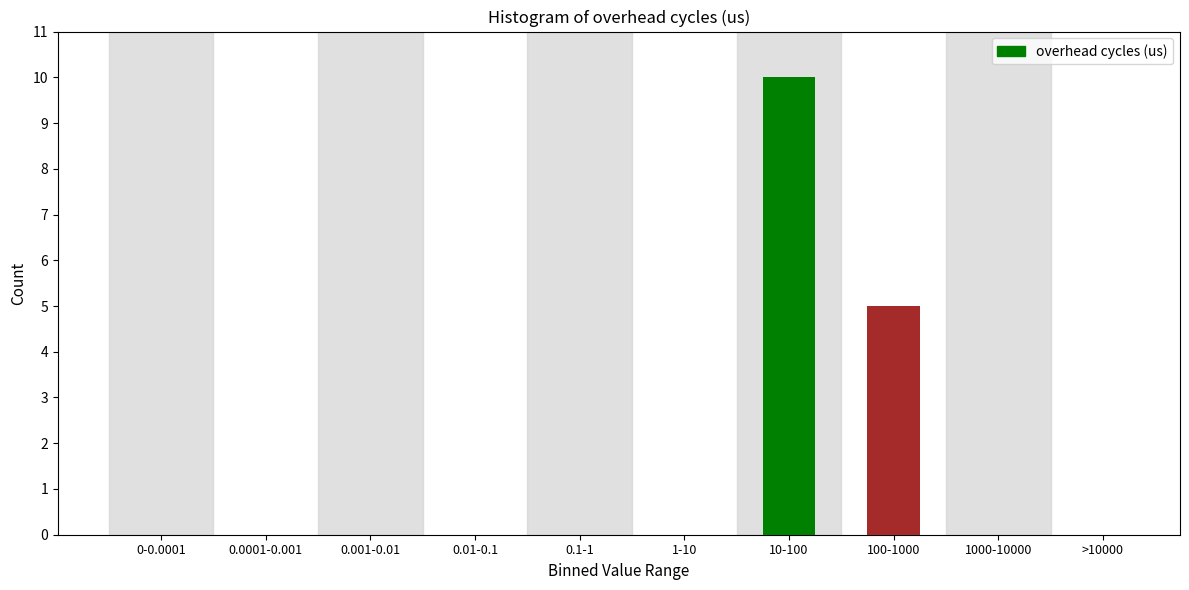

Reading right to left, list all the values displayed in this chart.

>10000=0	1000-10000=0	100-1000=5	10-100=10	1-10=0	0.1-1=0	0.01-0.1=0	0.001-0.01=0	0.0001-0.001=0	0-0.0001=0